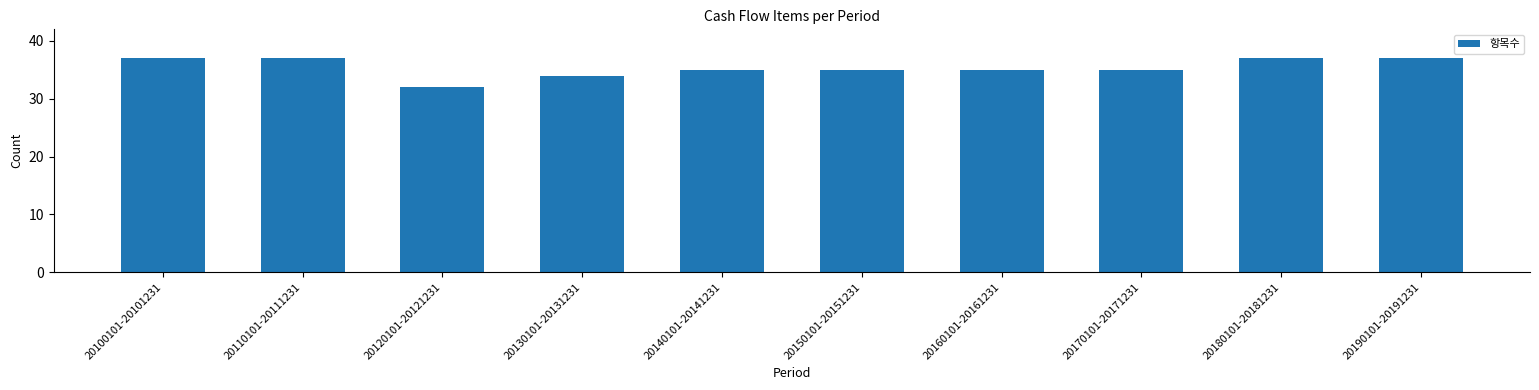

What is the greatest value displayed?

37